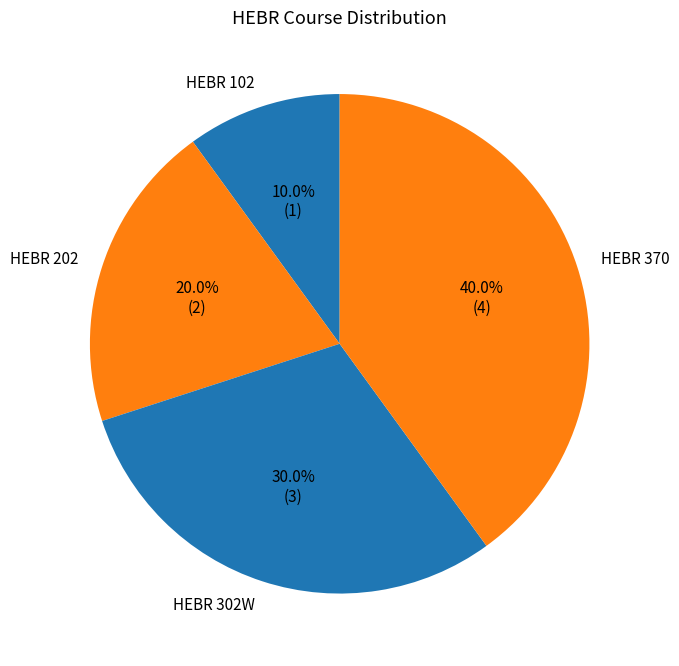

Rank the categories by value from highest to lowest.

HEBR 370, HEBR 302W, HEBR 202, HEBR 102